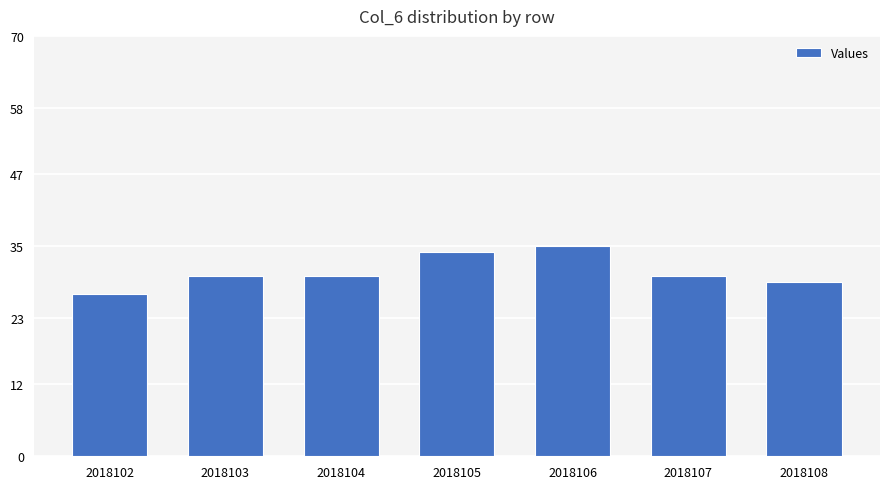

Read the value at 2018102.

27